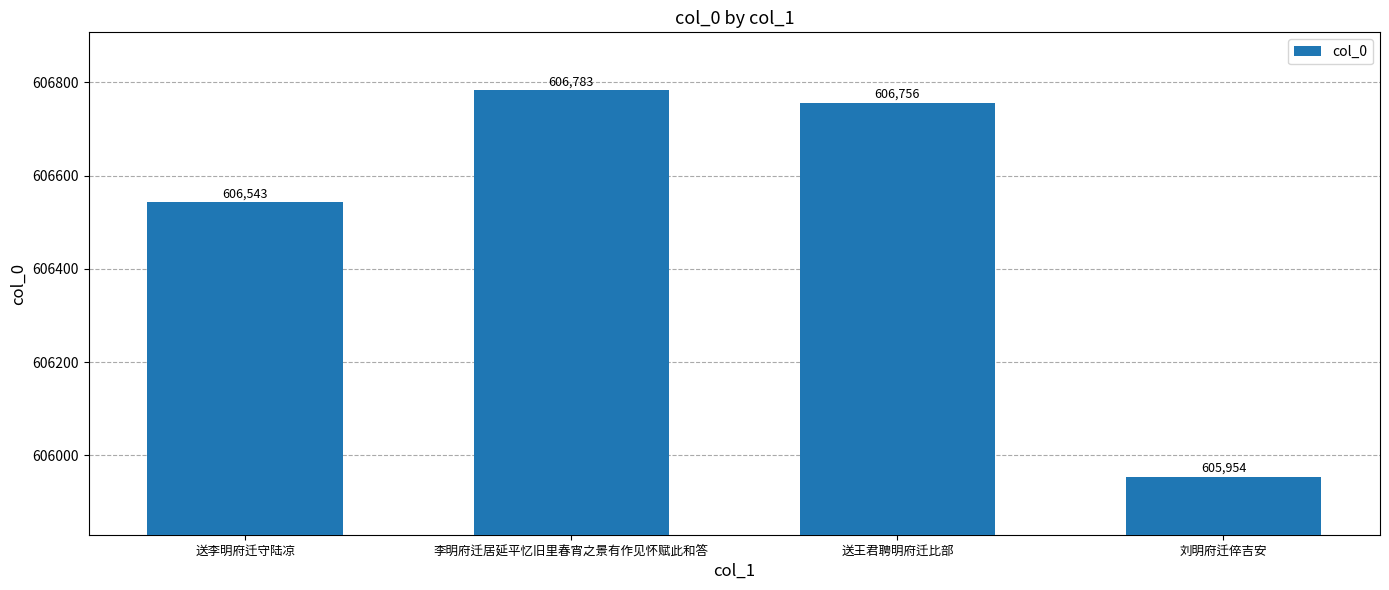

Does the chart contain any negative values?

No